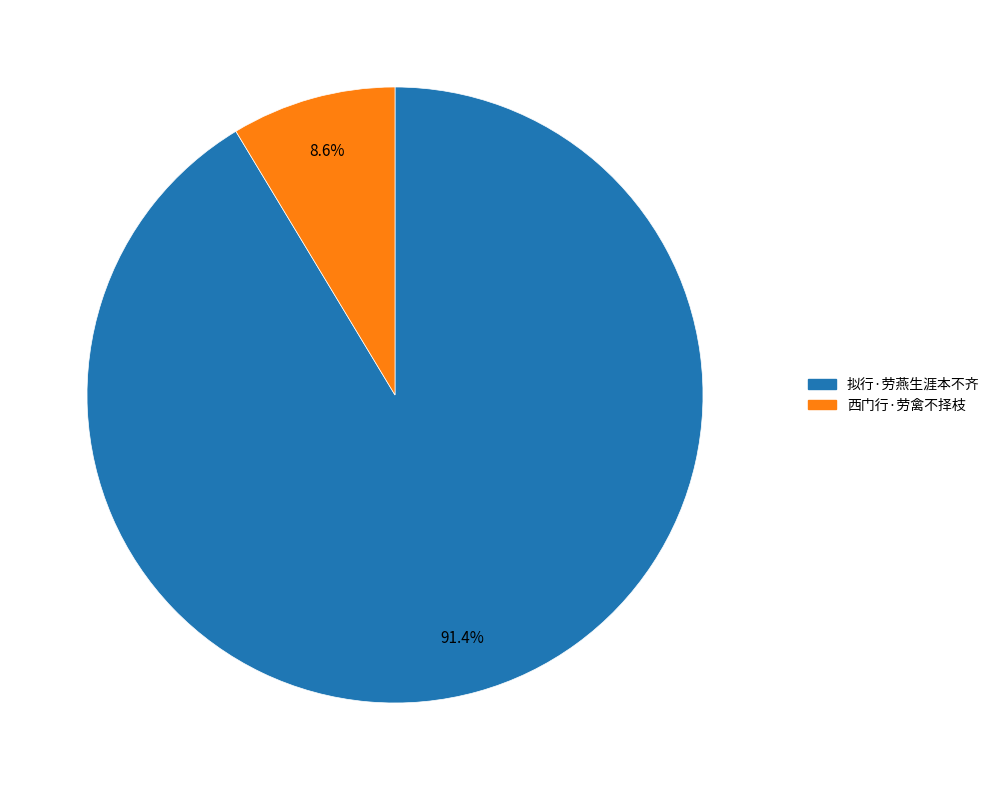

Count the number of slices in the pie.

2